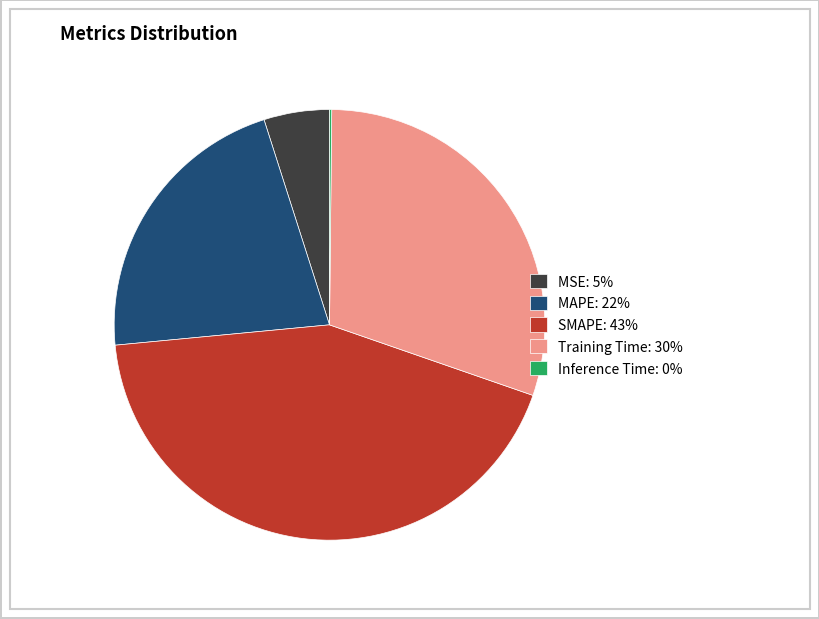

Do MSE: 5% and SMAPE: 43% together represent more than half of the pie?

No